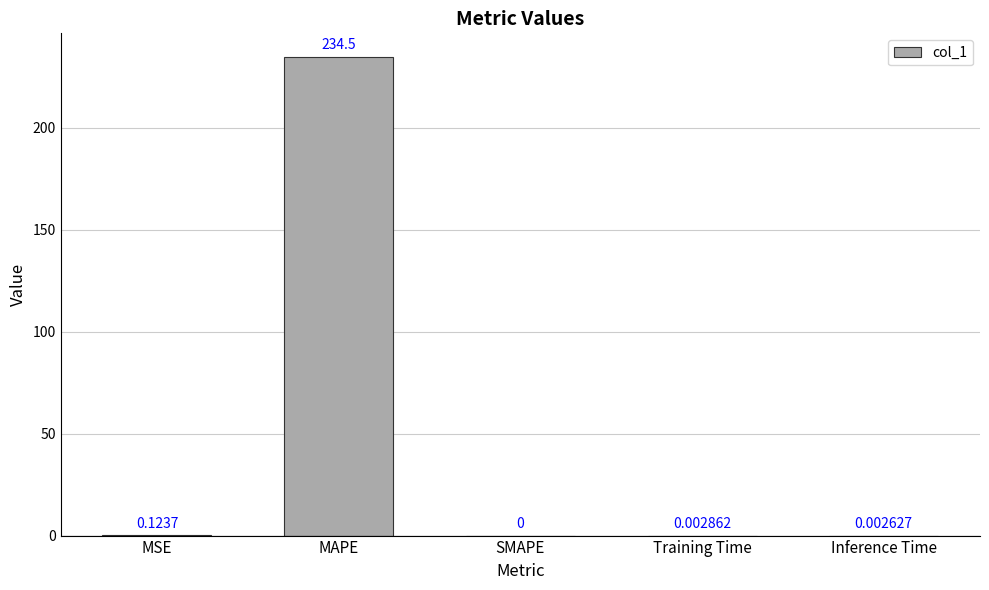

Which has a higher value, MAPE or SMAPE?

MAPE